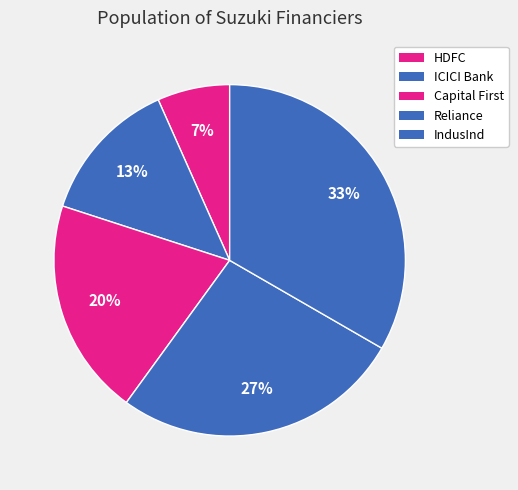

How many slices are in this pie chart?

5